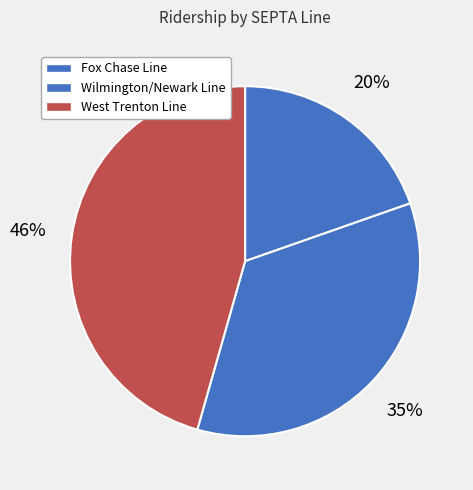

What is the smallest slice in the pie chart?

Fox Chase Line